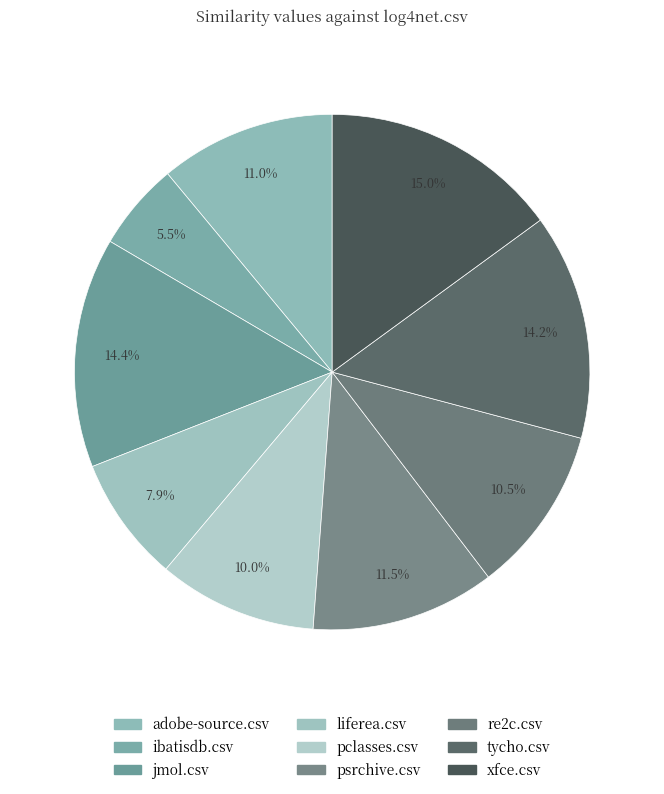

What portion of the pie excludes xfce.csv?

85.0%